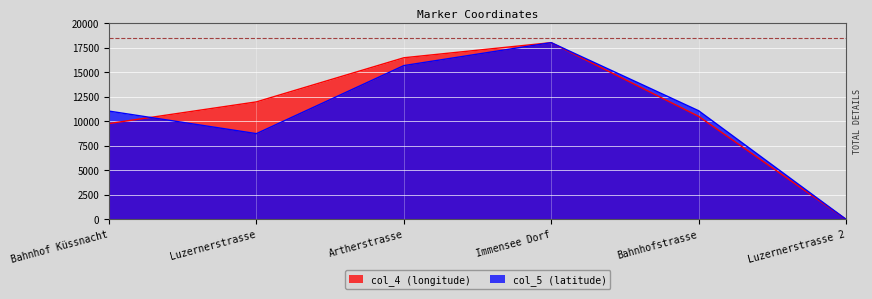

At which category is the sum across all series the highest?

Immensee Dorf